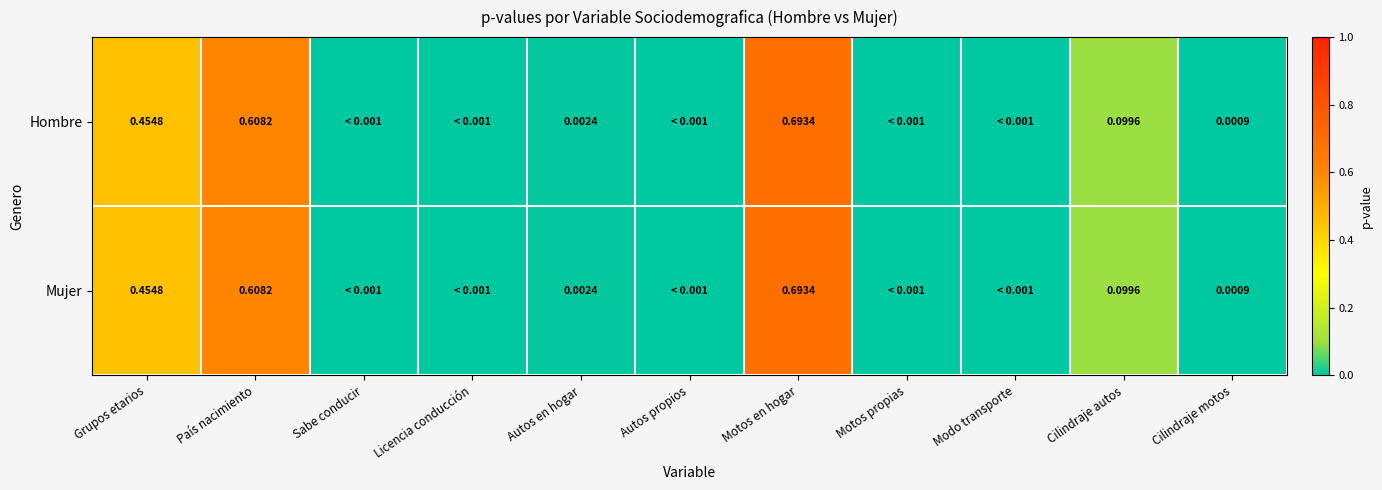

Is the value of Mujer at Cilindraje autos greater than the value of Hombre at Cilindraje motos?

Yes